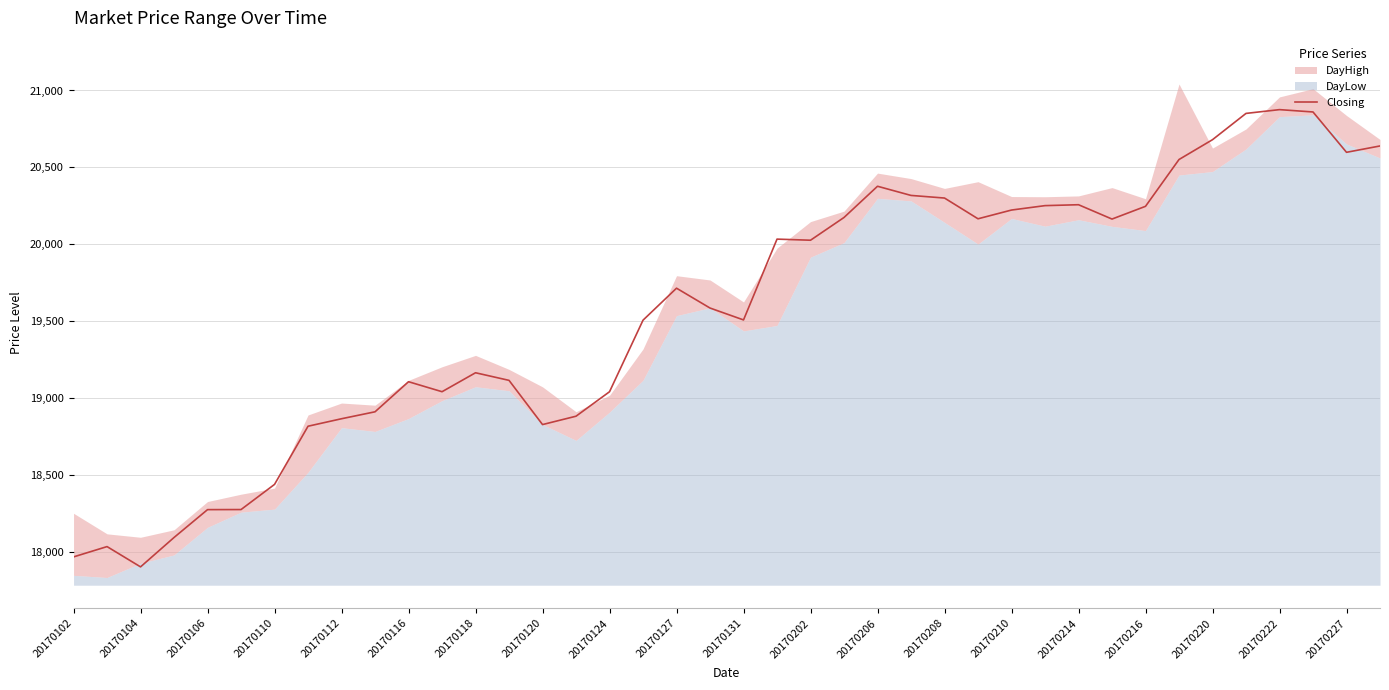

The value of Closing at 20170124 is 29561.0. True or false?

False